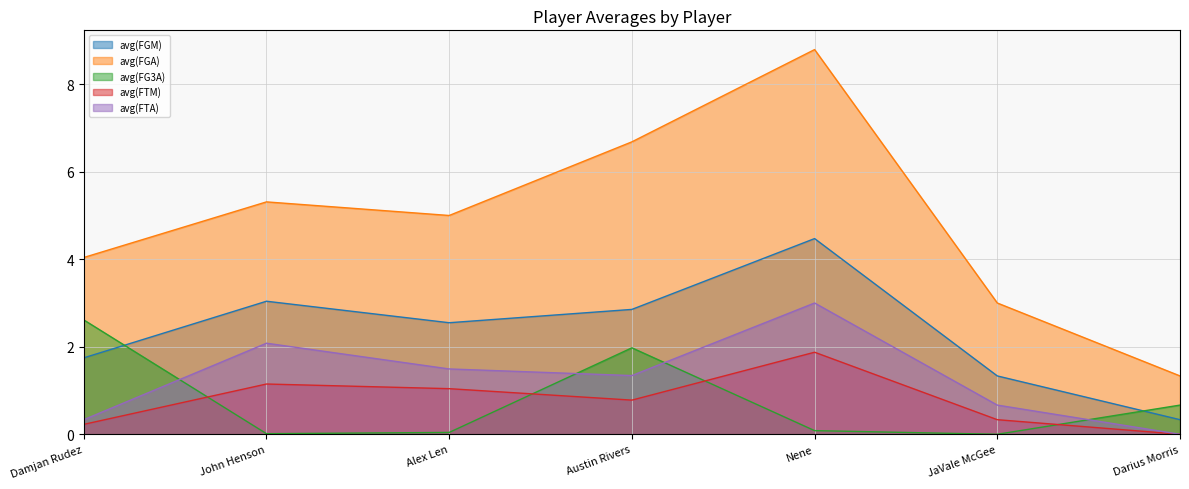

At which label does avg(FTM) reach its peak?

Nene